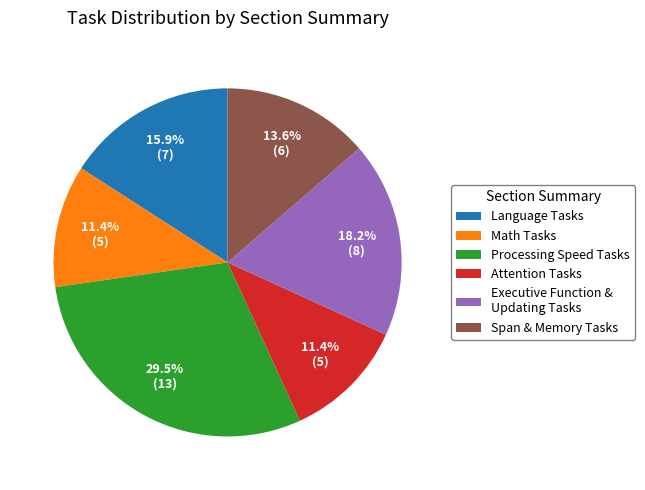

Does any single category account for the majority?

No